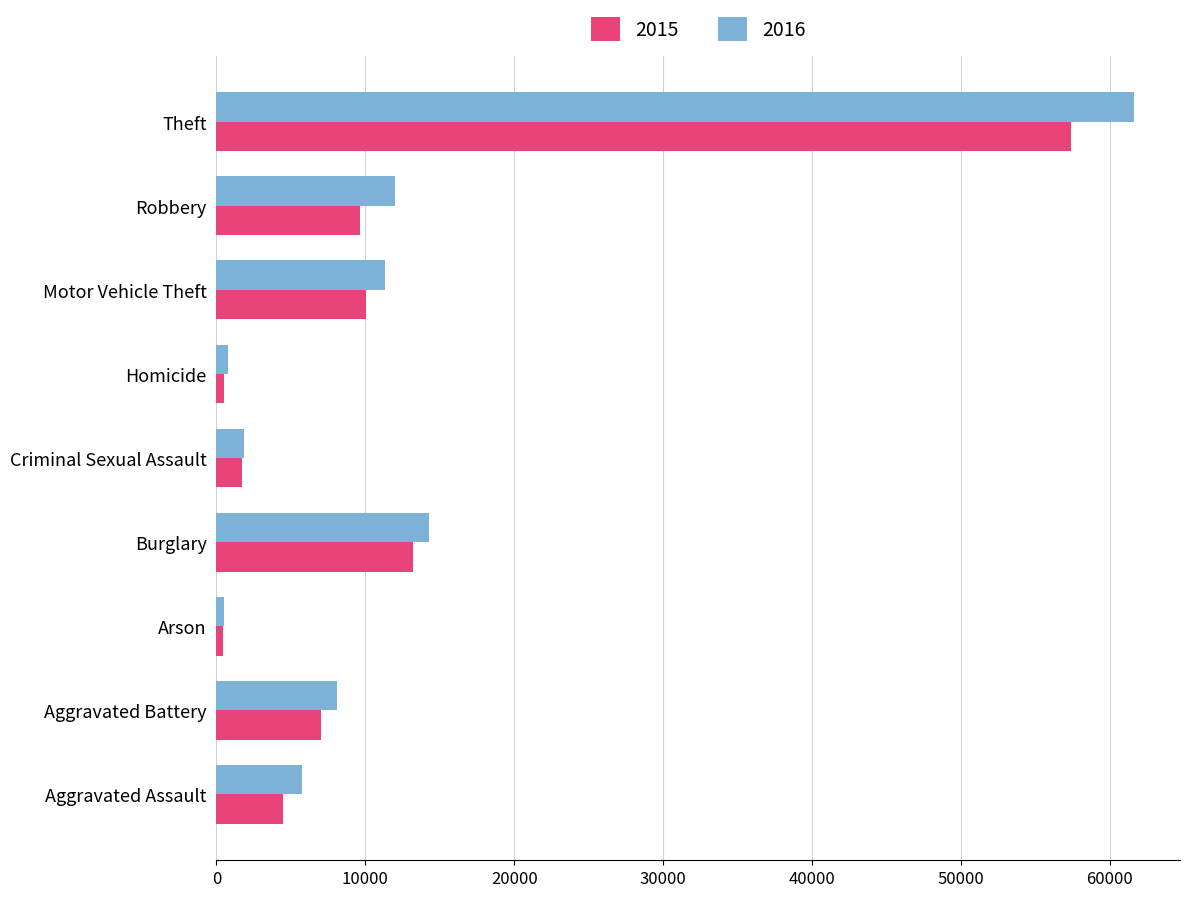

What is the difference between the maximum and minimum values in the 2016 series?

61110